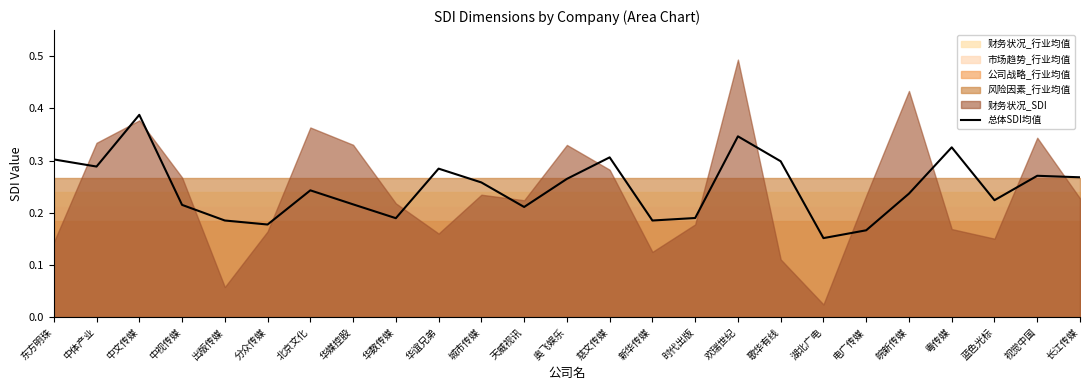

Reading left to right, what are all the values shown in this chart?

东方明珠=0.3	中体产业=0.3	中文传媒=0.4	中视传媒=0.2	出版传媒=0.2	分众传媒=0.2	北京文化=0.2	华媒控股=0.2	华数传媒=0.2	华谊兄弟=0.3	城市传媒=0.3	天威视讯=0.2	奥飞娱乐=0.3	慈文传媒=0.3	新华传媒=0.2	时代出版=0.2	欢瑞世纪=0.3	歌华有线=0.3	湖北广电=0.2	电广传媒=0.2	皖新传媒=0.2	粤传媒=0.3	蓝色光标=0.2	视觉中国=0.3	长江传媒=0.3